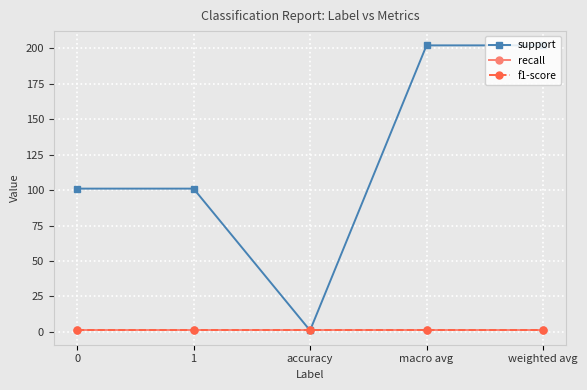

Is this an area chart (filled region under the line)?

No